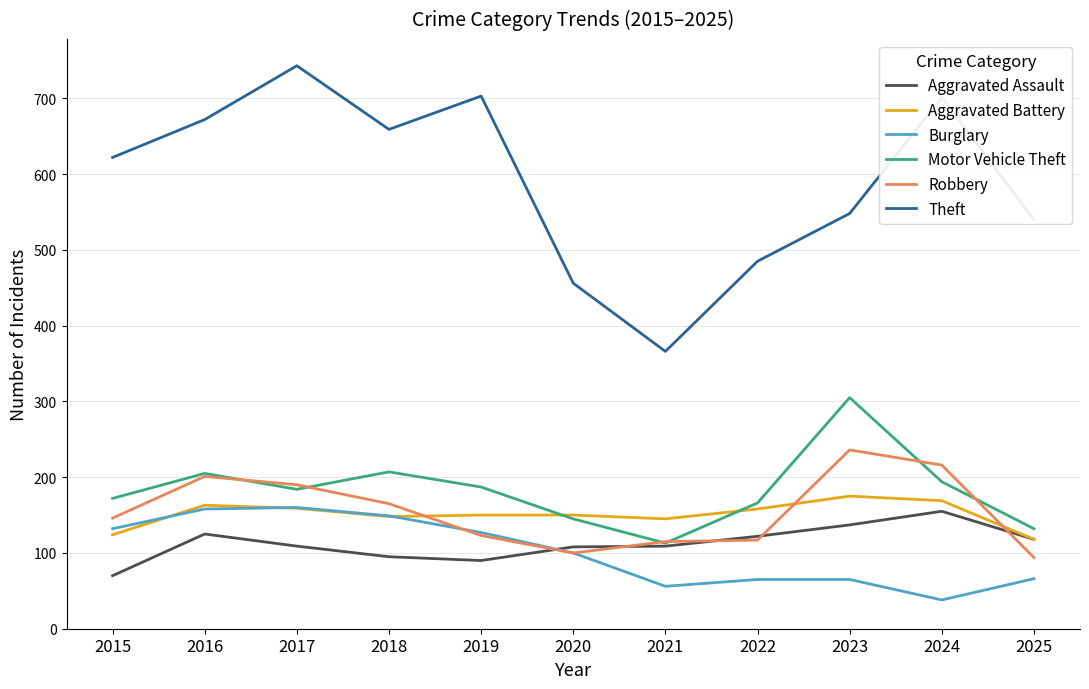

True or false: Aggravated Assault and Theft cross at least once.

False